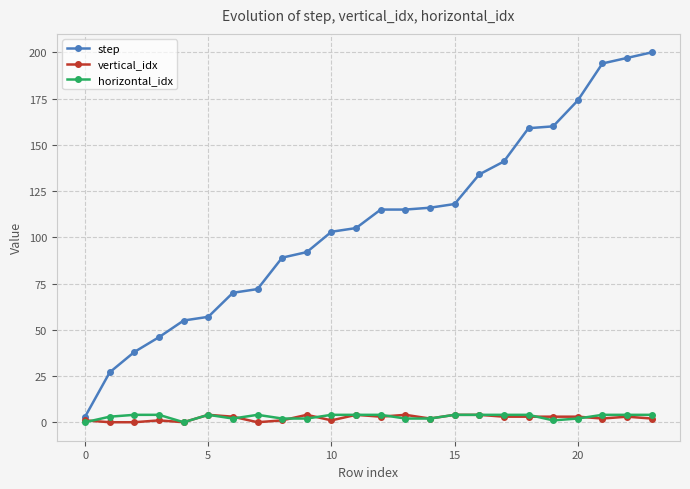

What is the value of the step point at the 24th from the left?

200